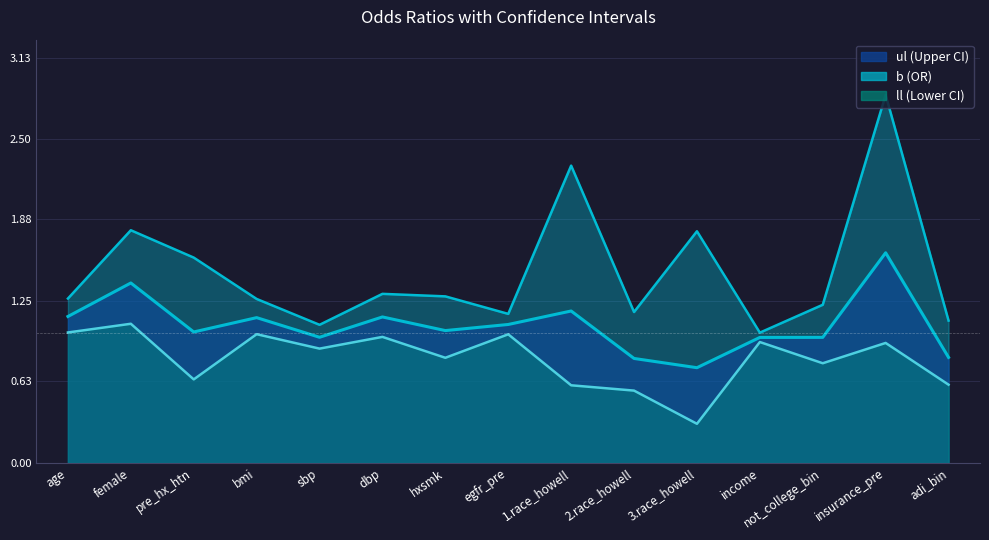

At which category is the sum across all series the highest?

insurance_pre